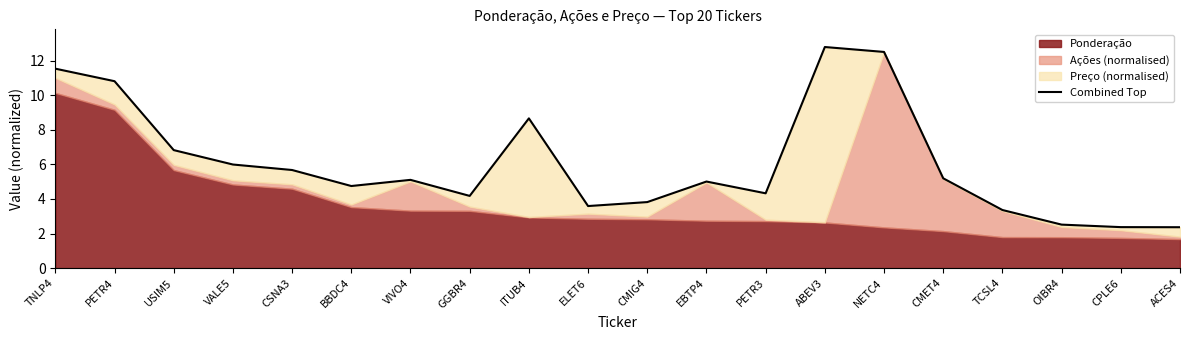

What is the difference between the second highest and second lowest values?

10.1